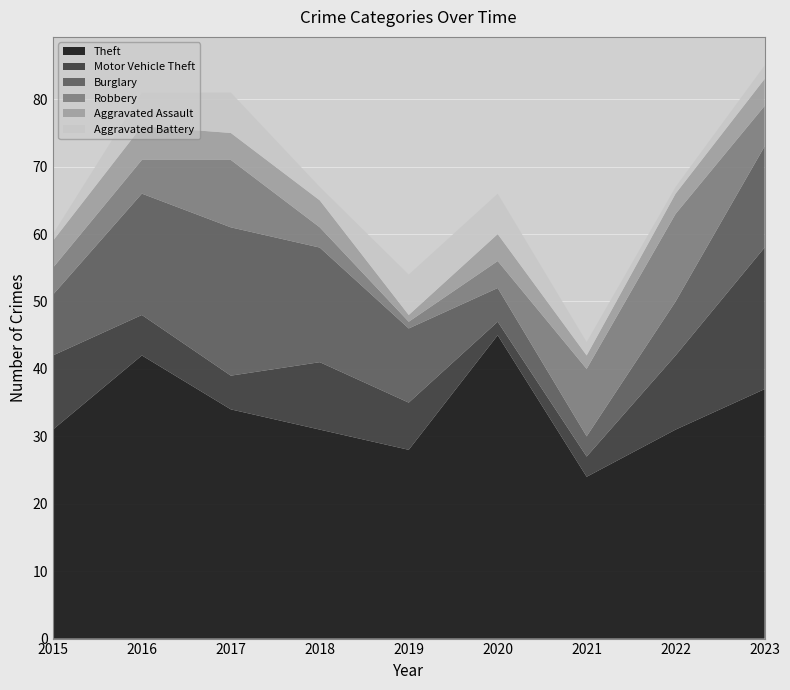

Reading right to left, extract all data points from this chart.

Theft: 2023=37	2022=31	2021=24	2020=45	2019=28	2018=31	2017=34	2016=42	2015=31
Motor Vehicle Theft: 2023=21	2022=11	2021=3	2020=2	2019=7	2018=10	2017=5	2016=6	2015=11
Burglary: 2023=15	2022=8	2021=3	2020=5	2019=11	2018=17	2017=22	2016=18	2015=9
Robbery: 2023=6	2022=13	2021=10	2020=4	2019=1	2018=3	2017=10	2016=5	2015=4
Aggravated Assault: 2023=4	2022=3	2021=2	2020=4	2019=1	2018=4	2017=4	2016=5	2015=4
Aggravated Battery: 2023=2	2022=1	2021=2	2020=6	2019=6	2018=2	2017=6	2016=5	2015=1